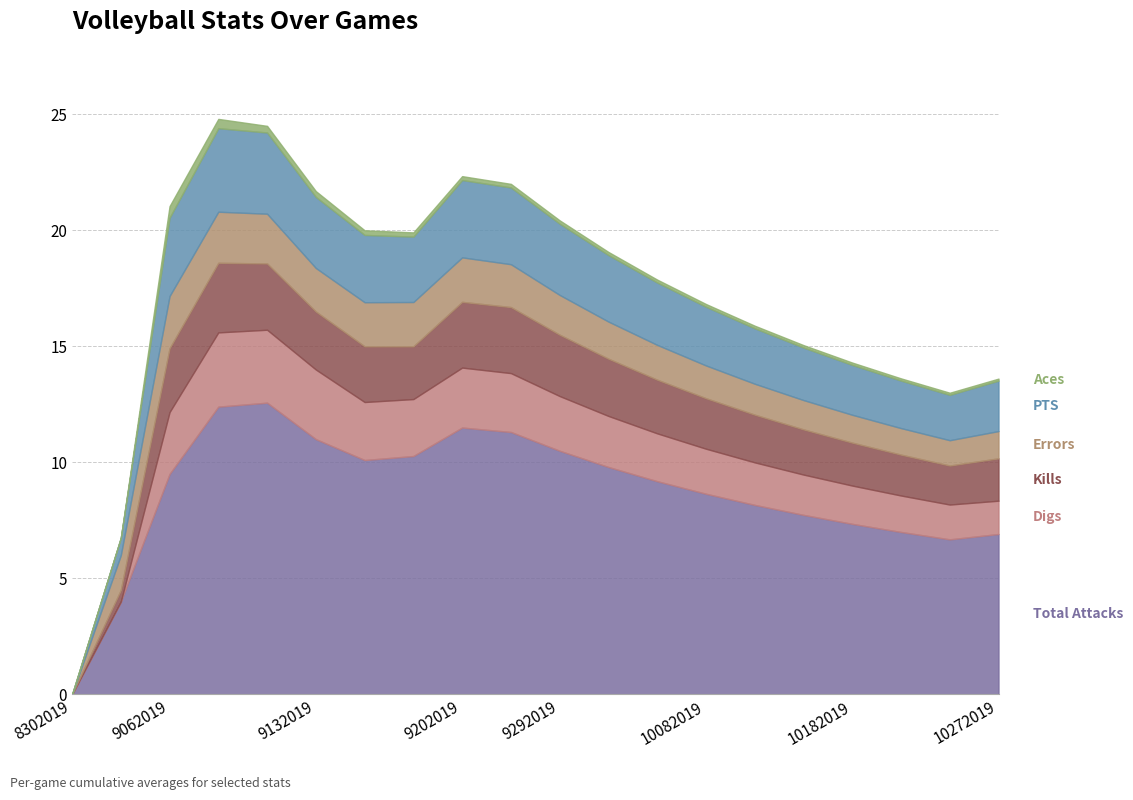

Is the value of Errors at 9182019 greater than the value of Total Attacks at 9142019?

No